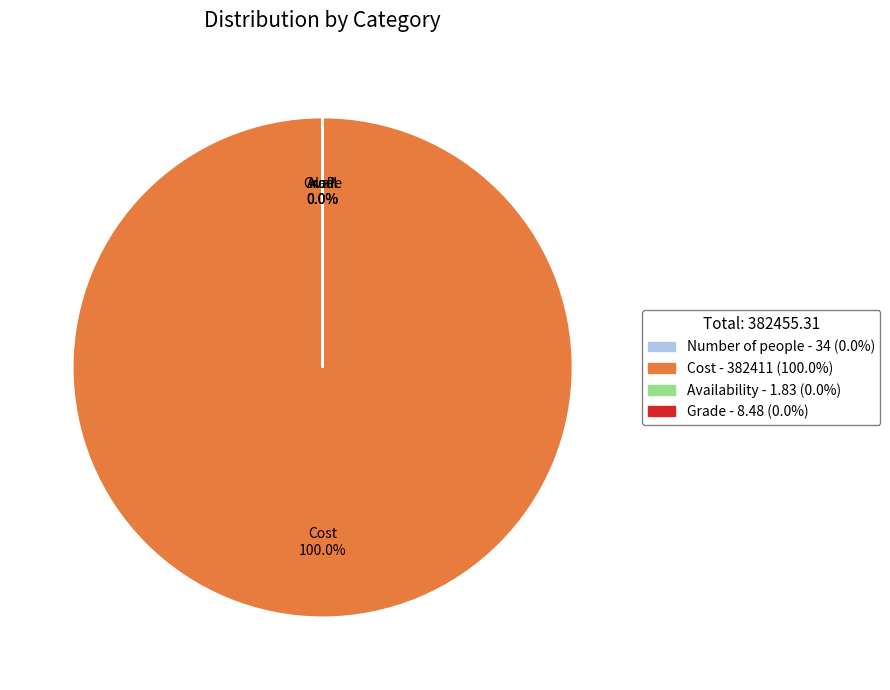

Does Cost account for over 50% of the chart?

Yes